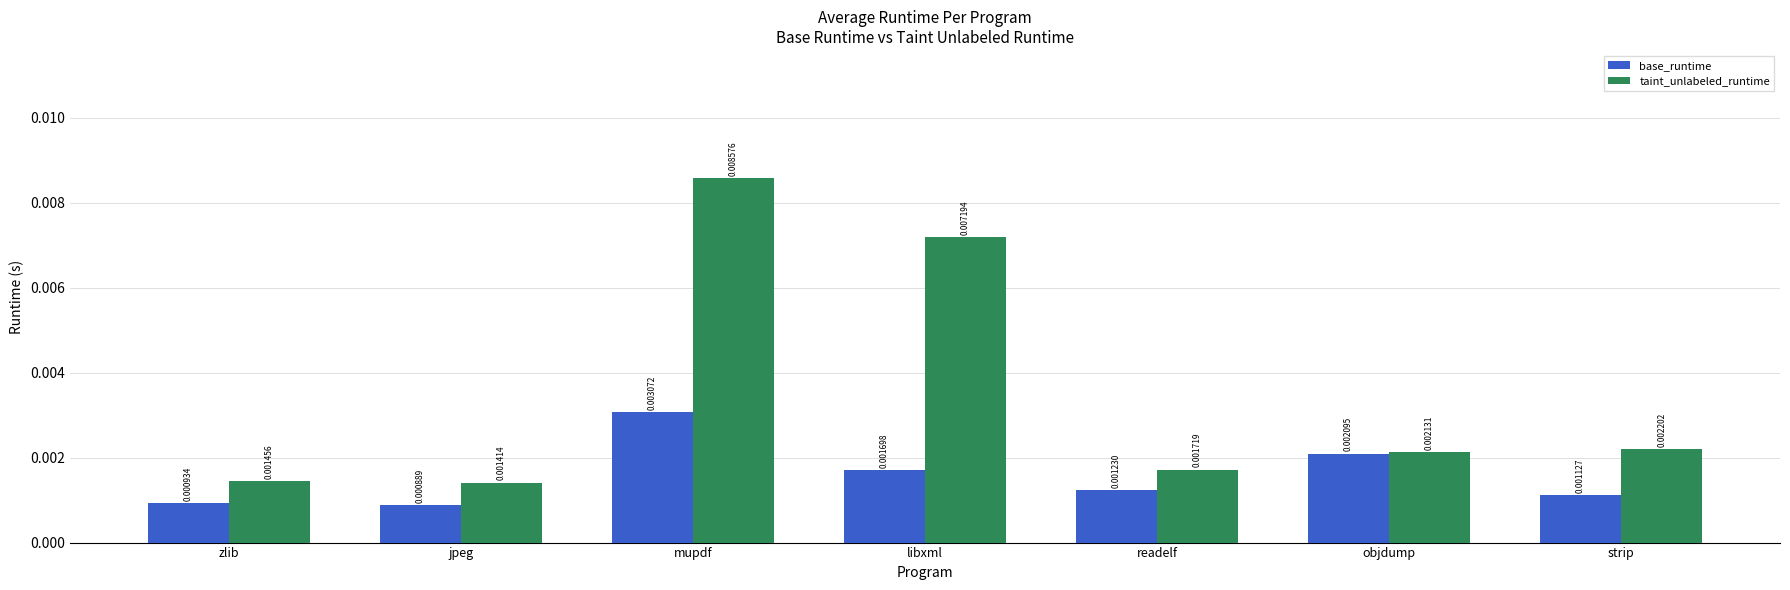

What are all the series names shown in the legend?

base_runtime, taint_unlabeled_runtime